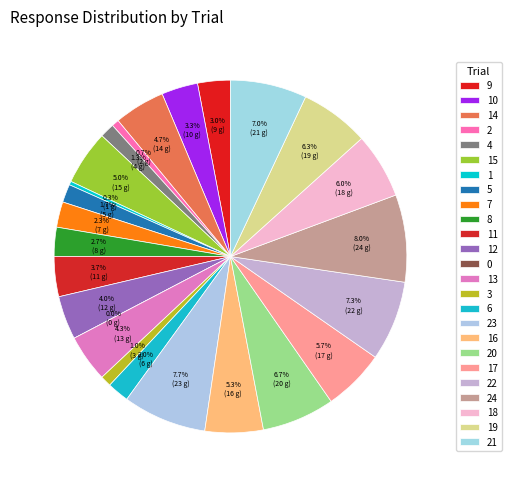

How many slices are in this pie chart?

25